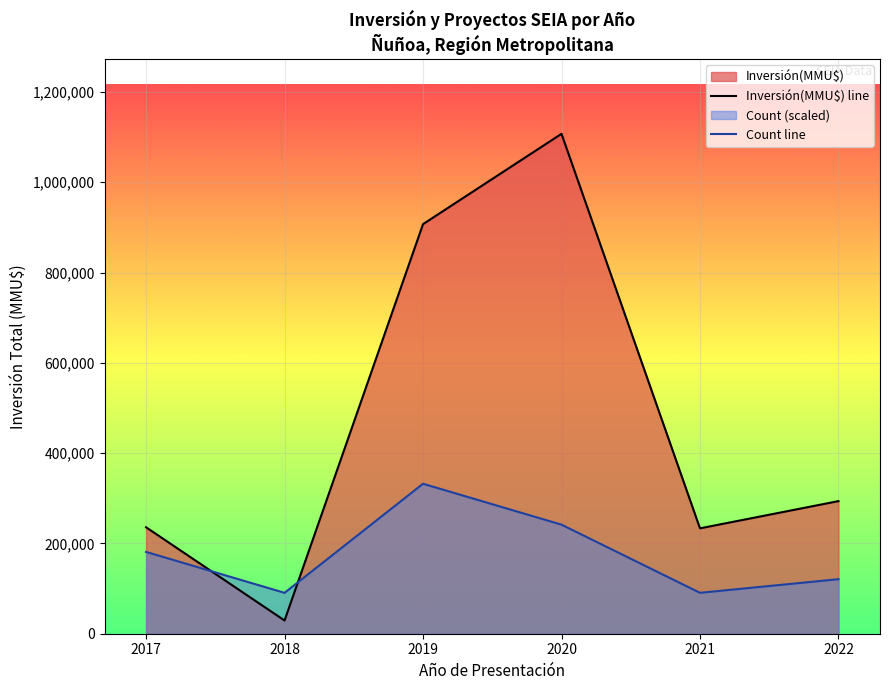

What value does the Count line series have at 2020?

241567.2